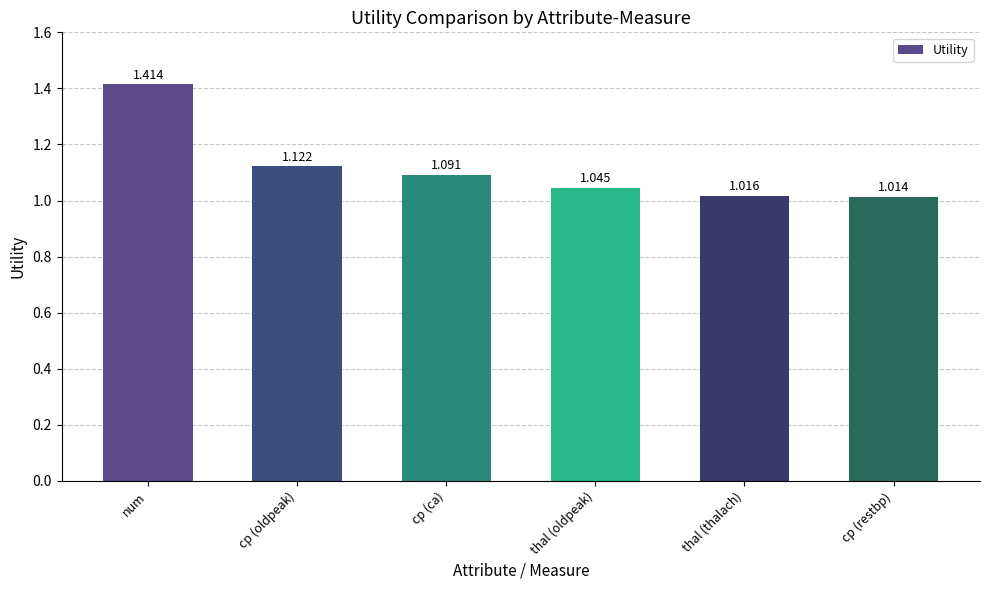

What is the change in value from cp (ca) to thal (thalach)?

-0.1